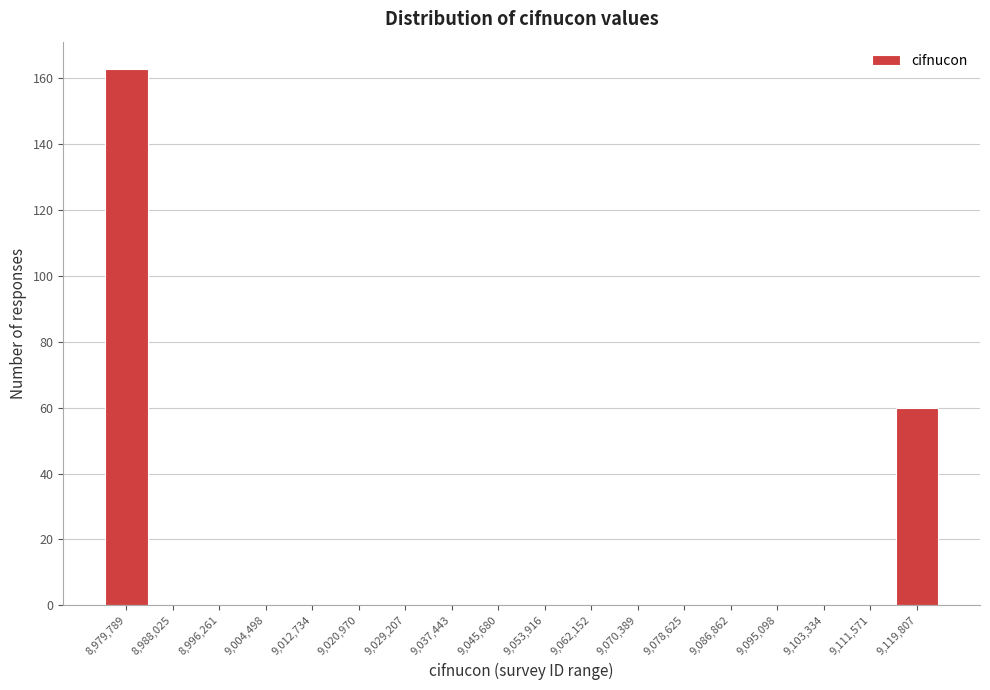

Reading right to left, what are all the values shown in this chart?

9,119,807=60	9,111,571=0	9,103,334=0	9,095,098=0	9,086,862=0	9,078,625=0	9,070,389=0	9,062,152=0	9,053,916=0	9,045,680=0	9,037,443=0	9,029,207=0	9,020,970=0	9,012,734=0	9,004,498=0	8,996,261=0	8,988,025=0	8,979,789=163